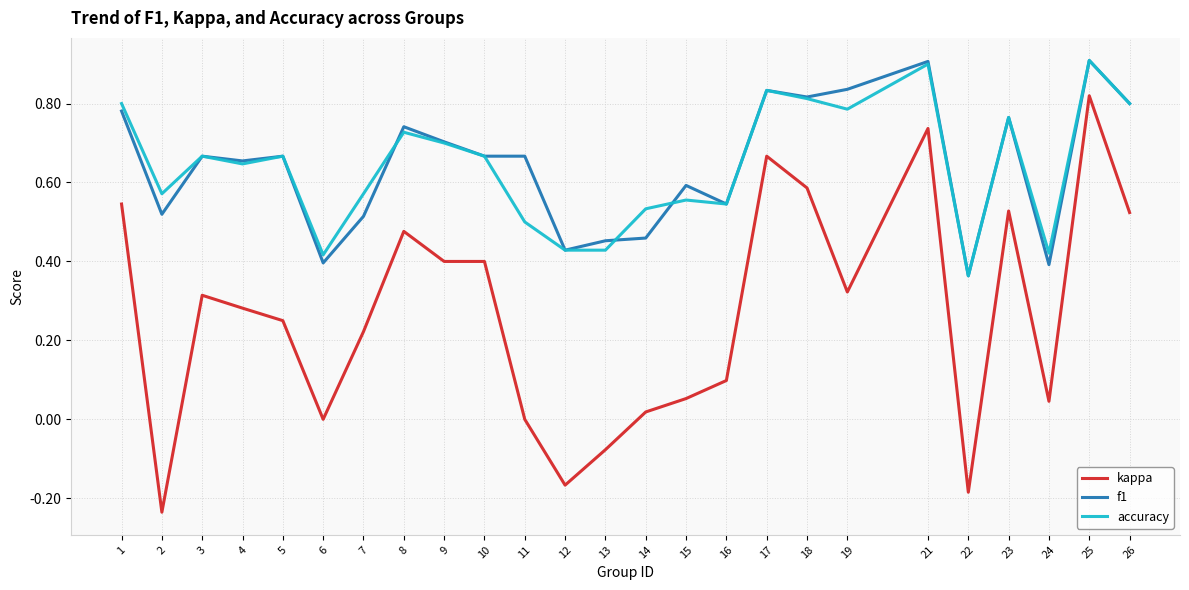

At which category is the sum across all series the highest?

25